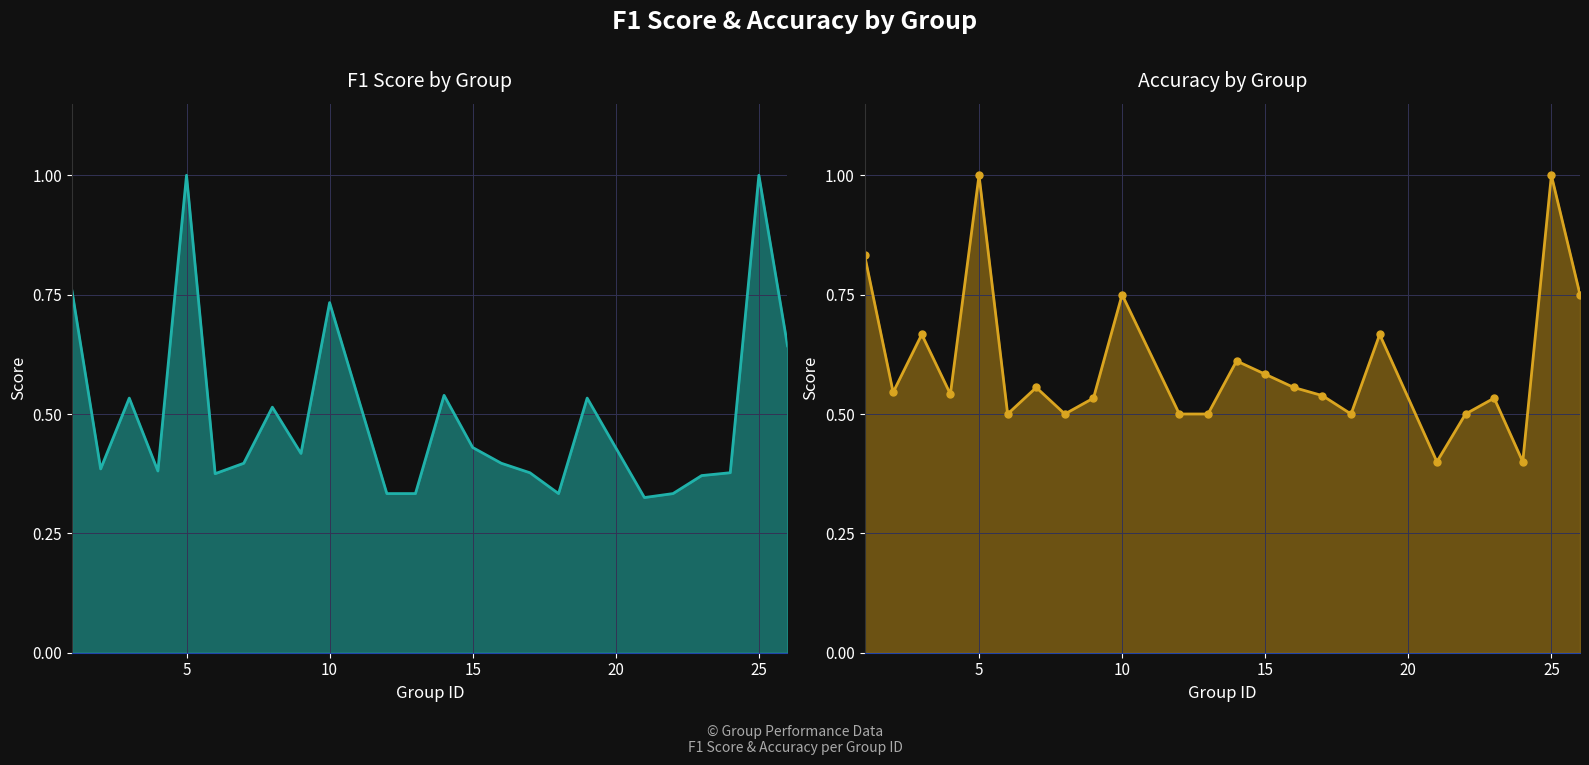

Reading left to right, transcribe all the data shown in this chart.

f1: 0.8	0.4	0.5	0.4	1.0	0.4	0.4	0.5	0.4	0.7	0.3	0.3	0.5	0.4	0.4	0.4	0.3	0.5	0.3	0.3	0.4	0.4	1.0	0.6
accuracy: 0.8	0.5	0.7	0.5	1.0	0.5	0.6	0.5	0.5	0.8	0.5	0.5	0.6	0.6	0.6	0.5	0.5	0.7	0.4	0.5	0.5	0.4	1.0	0.8